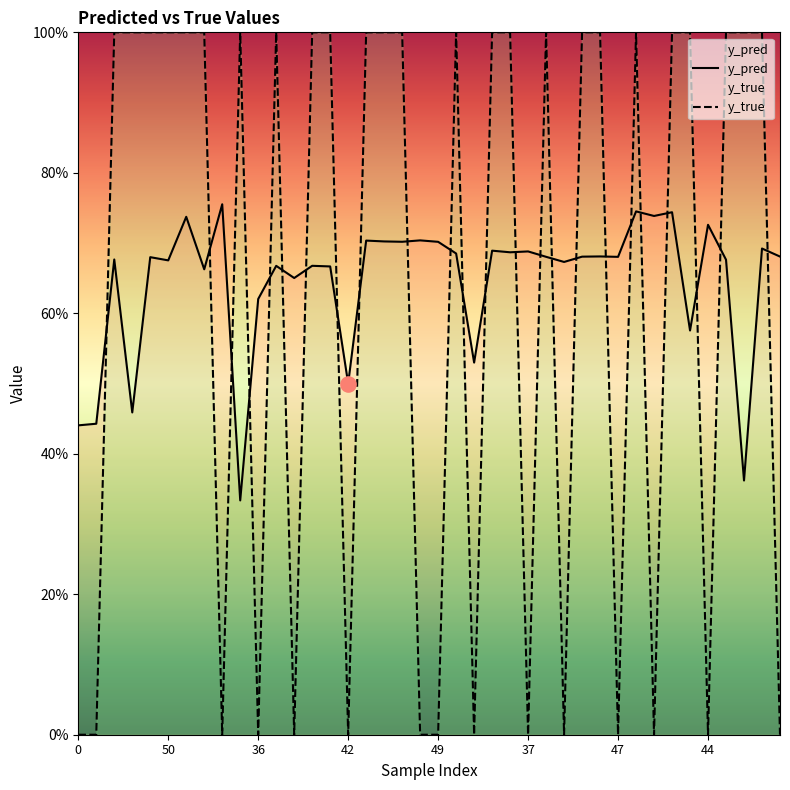

Which series has the largest total across all categories?

y_pred